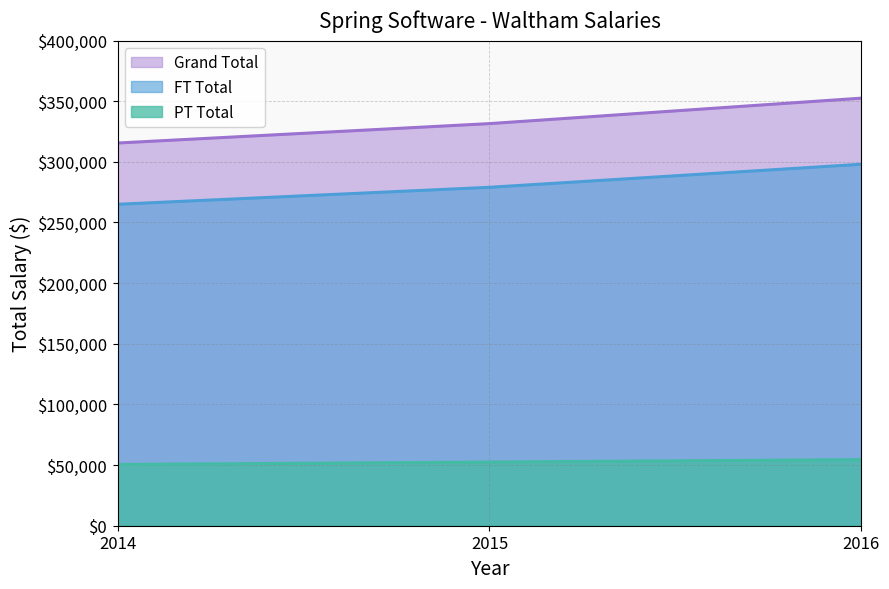

How many categories are shown in the chart?

3